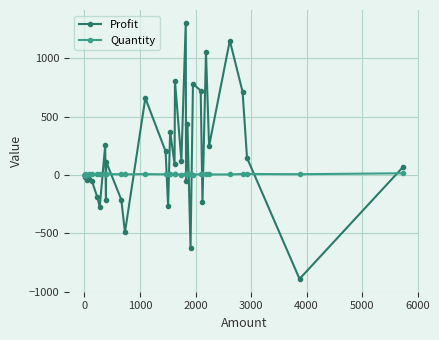

What is the difference between the maximum and minimum values in the Quantity series?

13